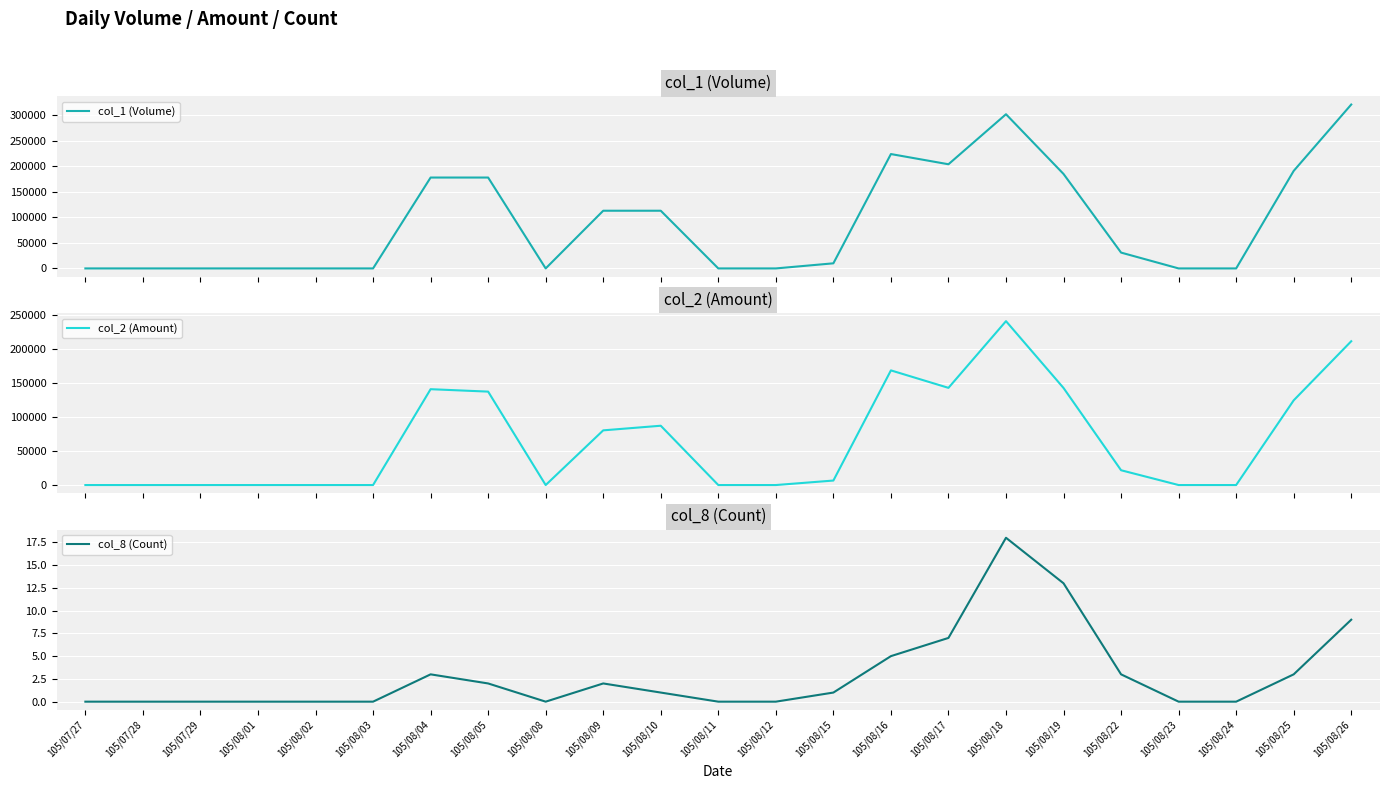

Rank the series by their maximum value, from highest to lowest.

col_1 (Volume), col_2 (Amount), col_8 (Count)